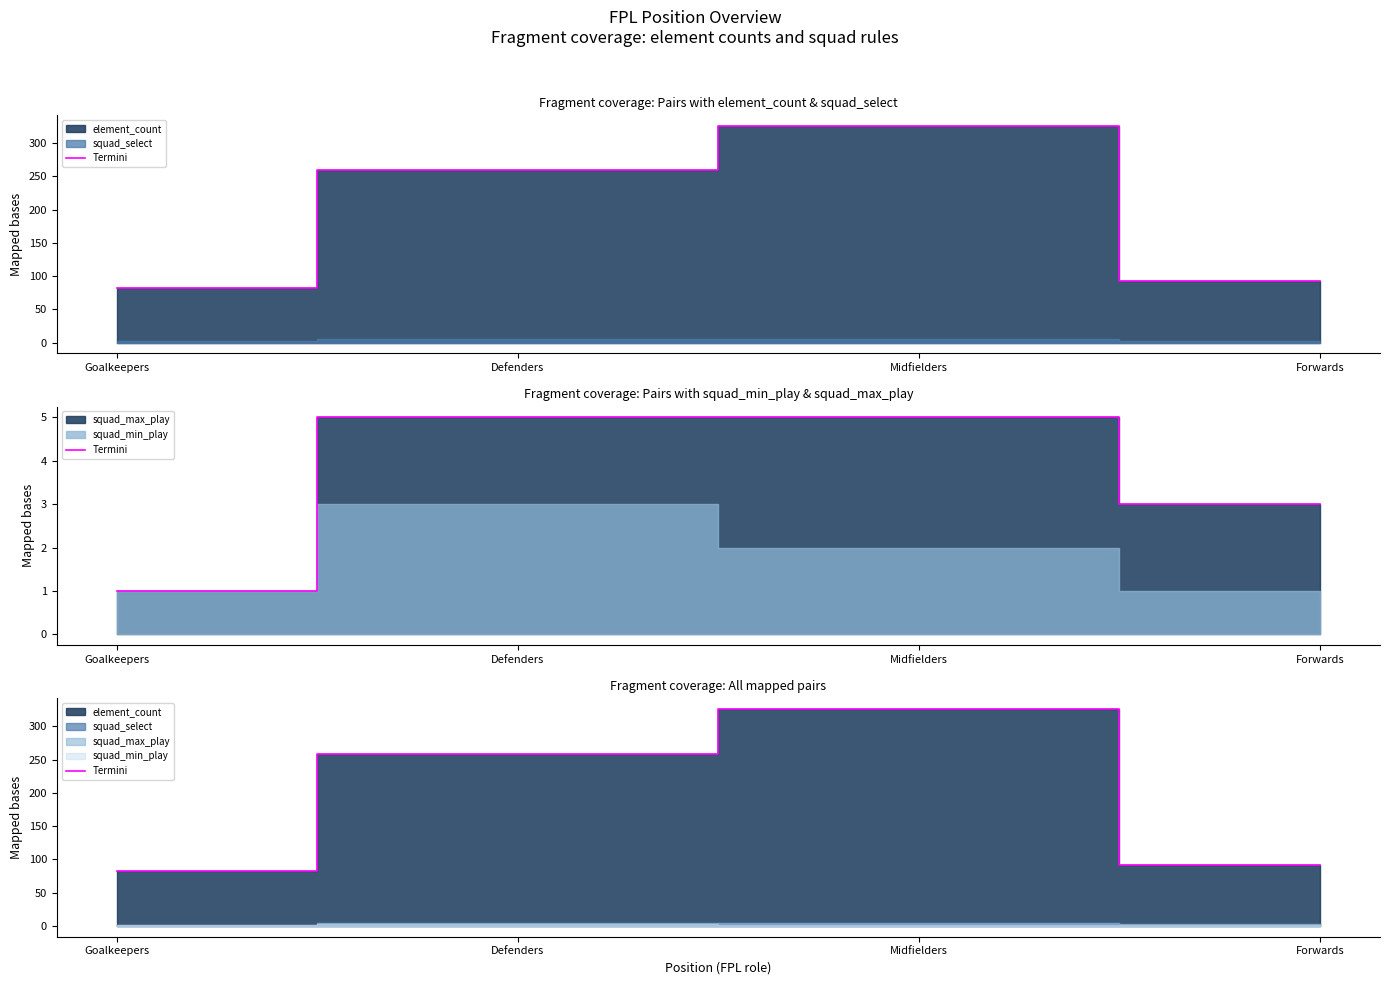

Read the value at Midfielders, to the nearest 50.

350